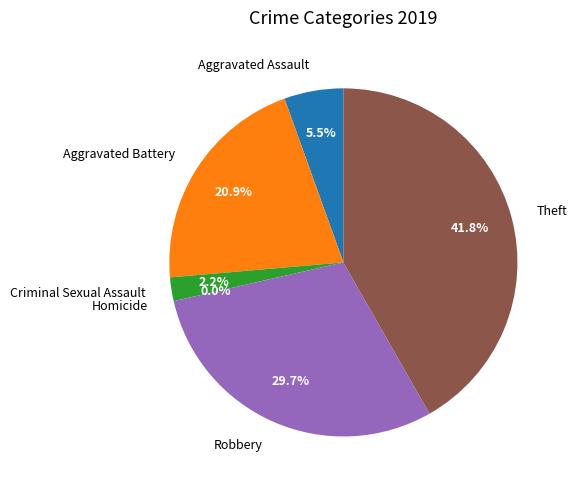

To the nearest percent, what portion does Robbery represent?

30%